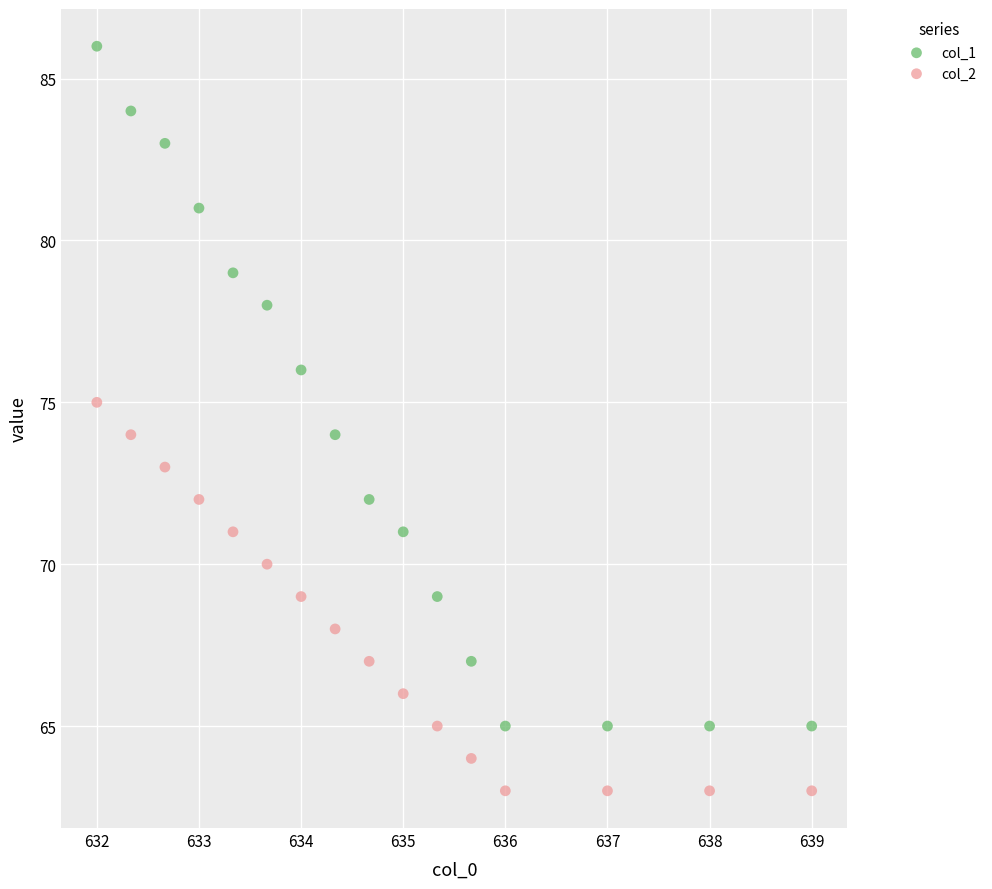

Which series contains the lowest Y value?

col_2